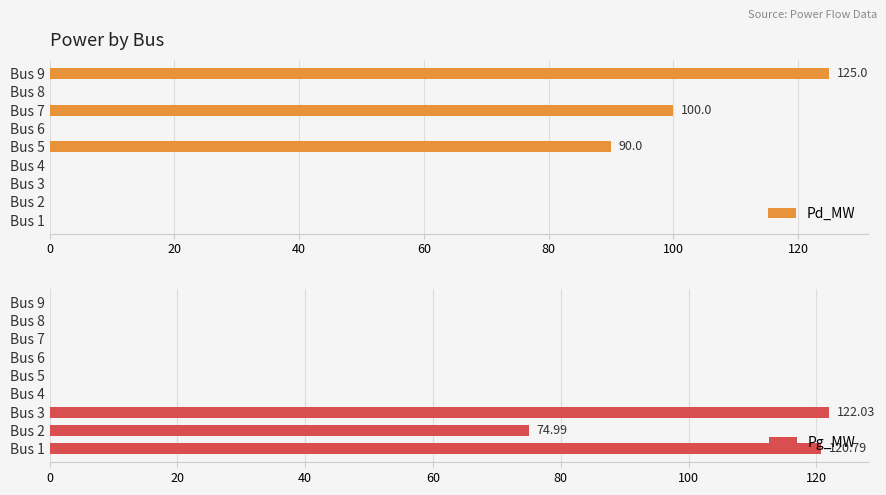

The value of Pg_MW at Bus 2 is 48.1. True or false?

False